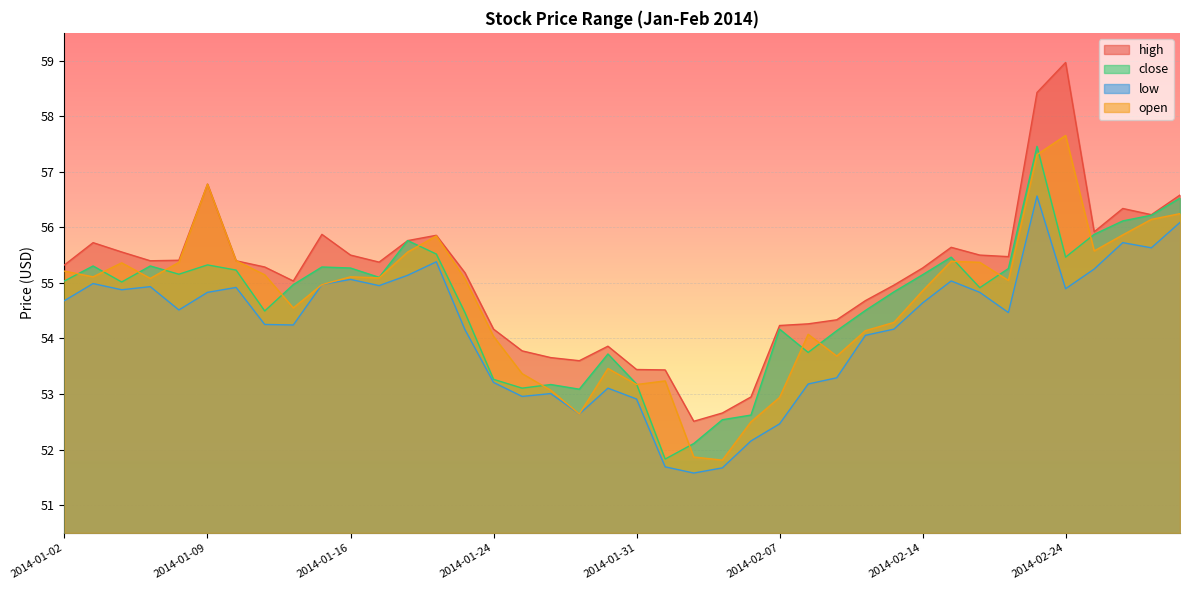

Which series has the largest total across all categories?

high